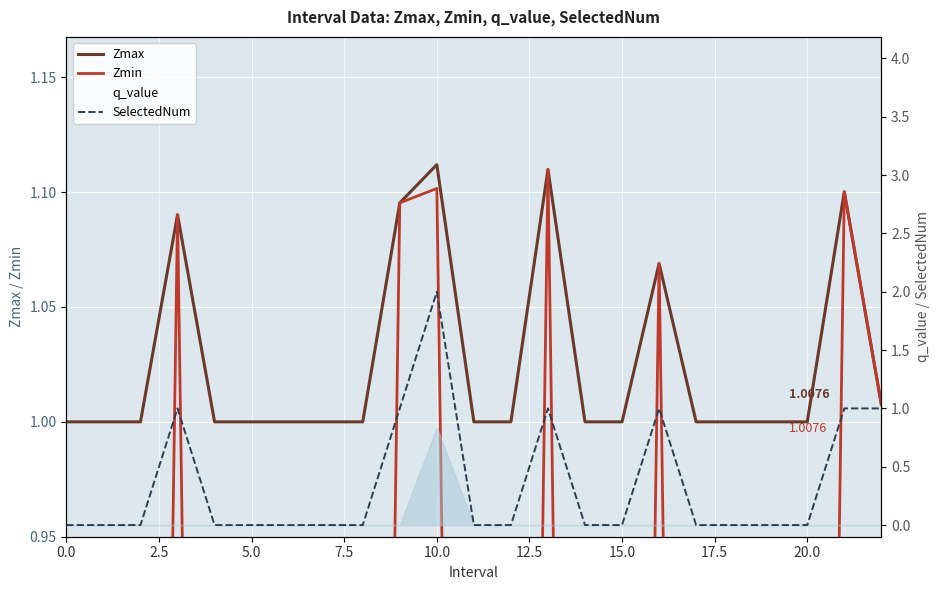

At which category does q_value reach its first local peak?

10